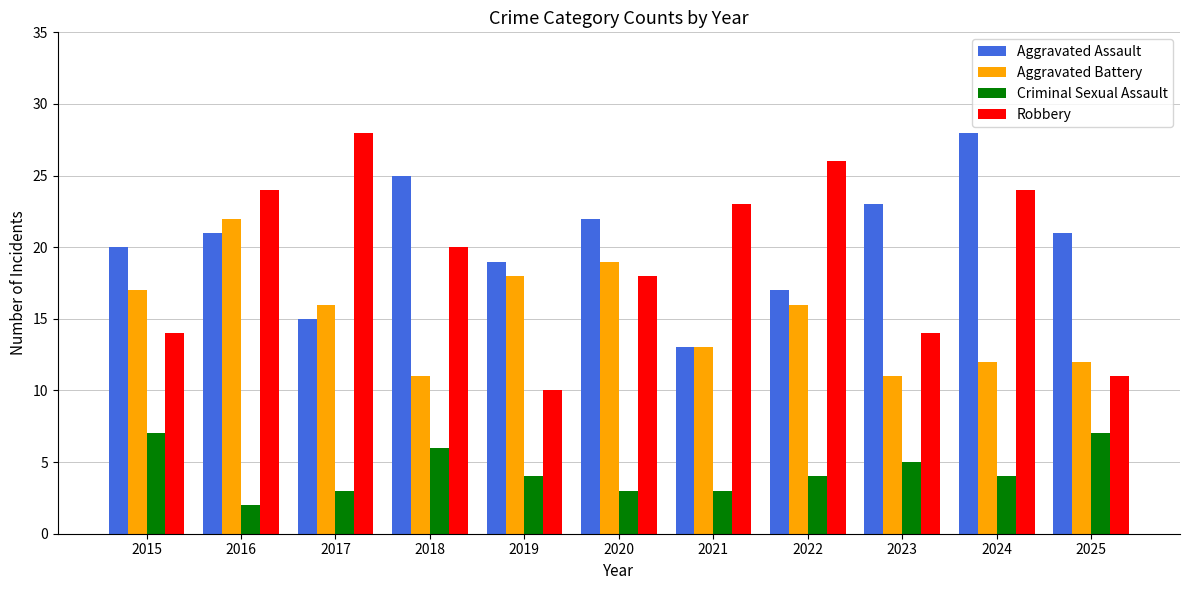

Reading right to left, list all the values displayed in this chart.

Aggravated Assault: 2025=21	2024=28	2023=23	2022=17	2021=13	2020=22	2019=19	2018=25	2017=15	2016=21	2015=20
Aggravated Battery: 2025=12	2024=12	2023=11	2022=16	2021=13	2020=19	2019=18	2018=11	2017=16	2016=22	2015=17
Criminal Sexual Assault: 2025=7	2024=4	2023=5	2022=4	2021=3	2020=3	2019=4	2018=6	2017=3	2016=2	2015=7
Robbery: 2025=11	2024=24	2023=14	2022=26	2021=23	2020=18	2019=10	2018=20	2017=28	2016=24	2015=14